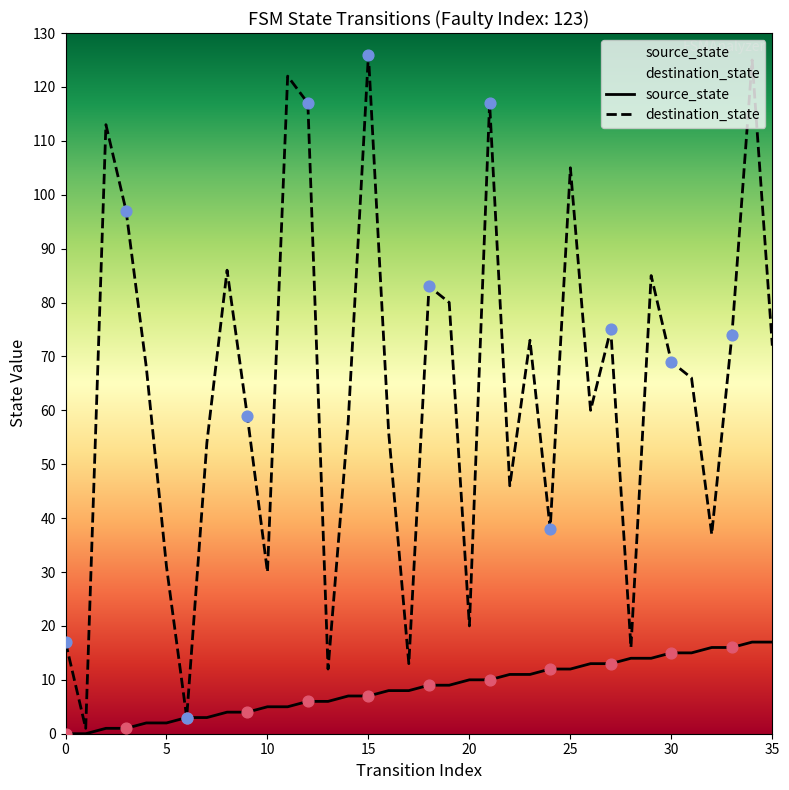

Which series has the largest total across all categories?

destination_state